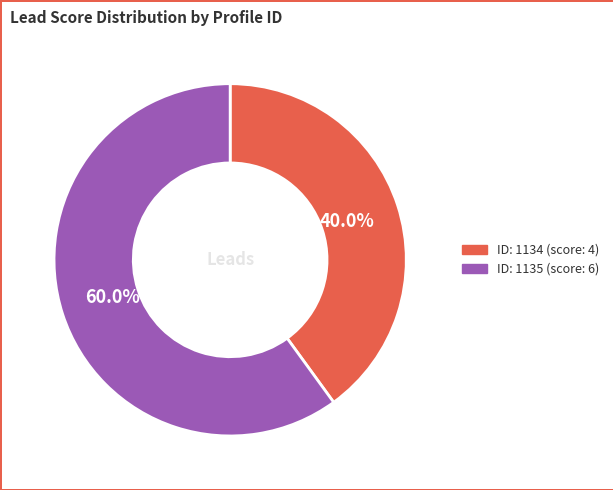

Does any single category account for the majority?

Yes